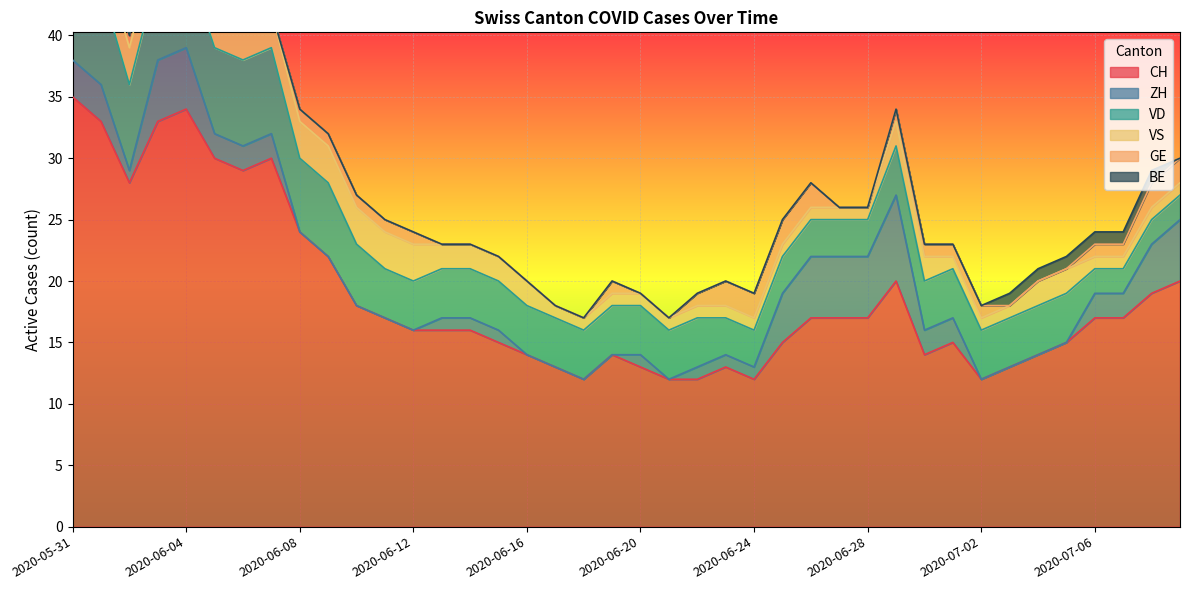

Where is CH nearest to the value 23?

2020-06-08